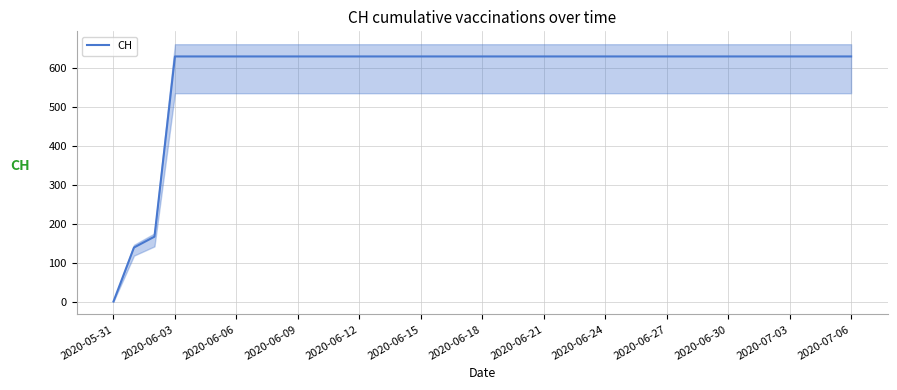

Does the chart have visible grid lines?

Yes